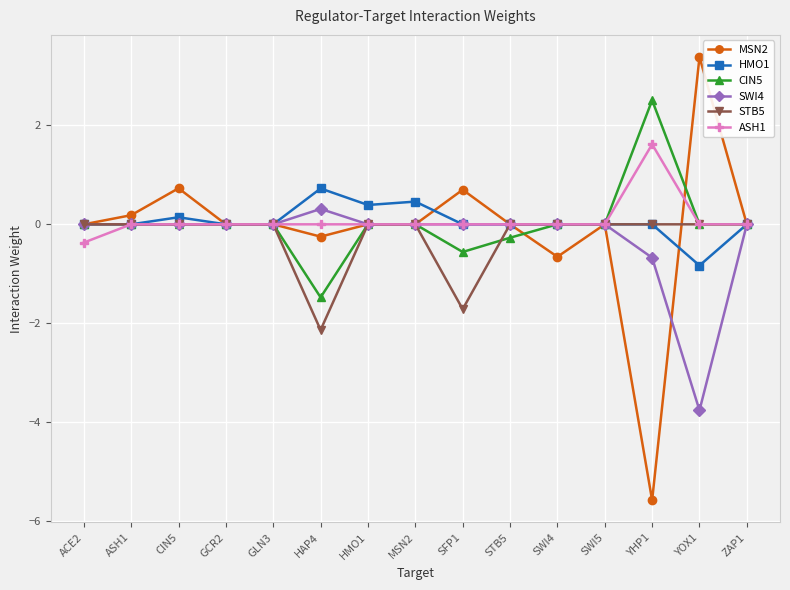

Which label corresponds to the smallest value in the chart?

YHP1